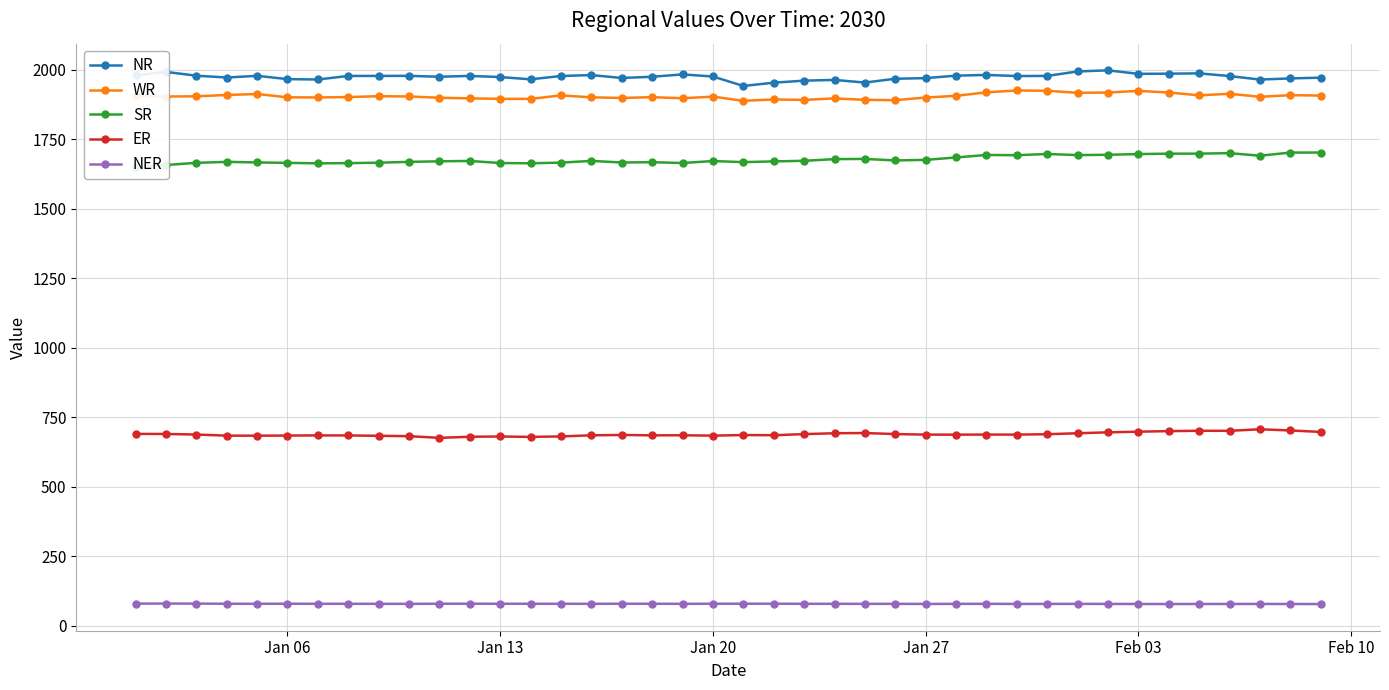

Is the value of ER at Feb 03 greater than the value of NER at Jan 27?

Yes